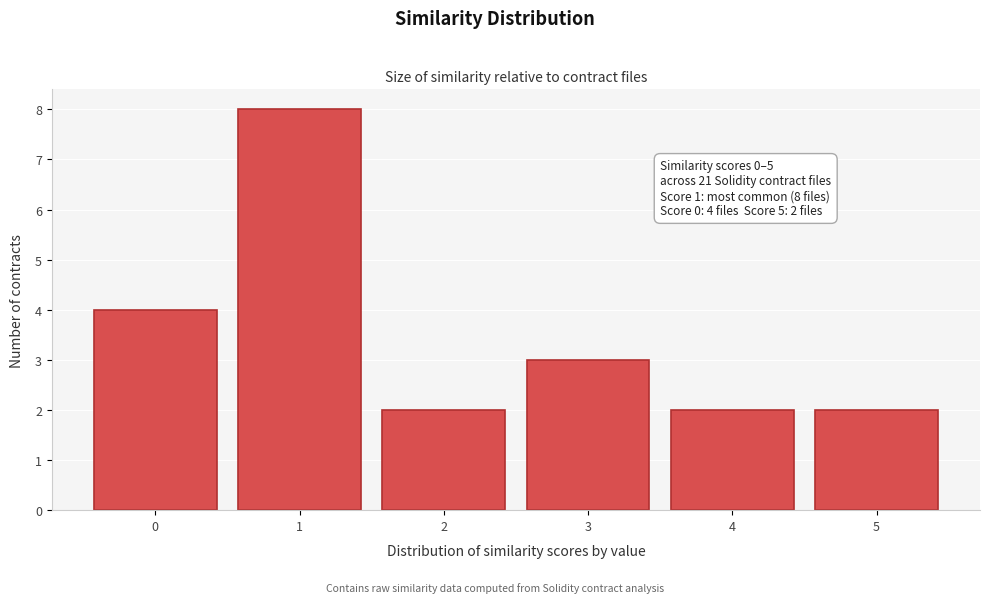

Reading left to right, extract all data points from this chart.

0=4	1=8	2=2	3=3	4=2	5=2